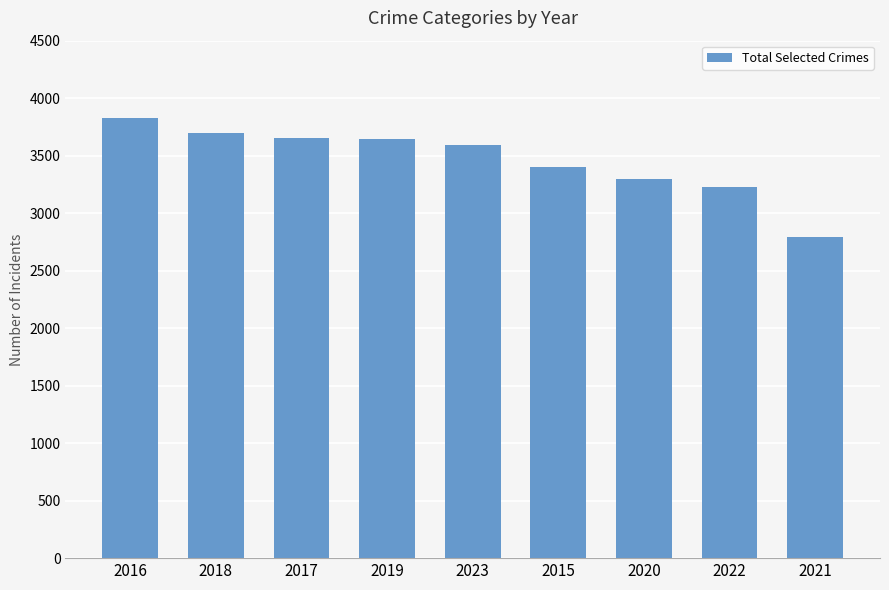

What is the smallest value displayed?

2791